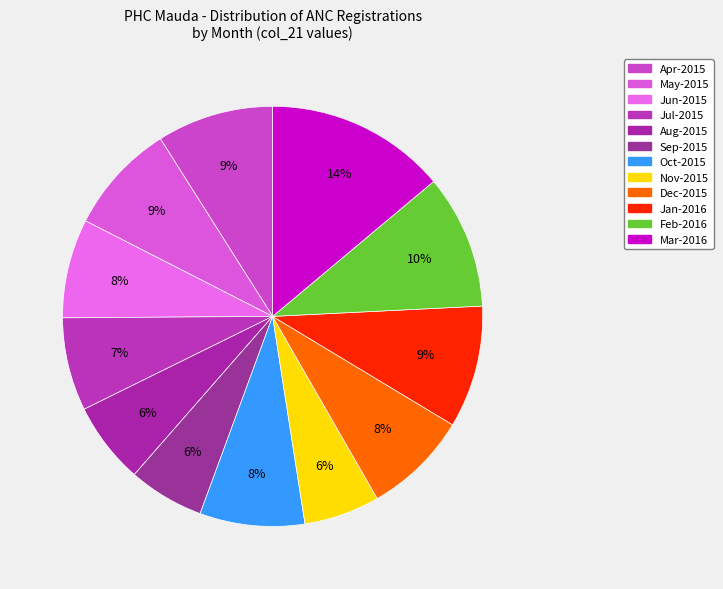

To the nearest percent, what portion does Feb-2016 represent?

10%